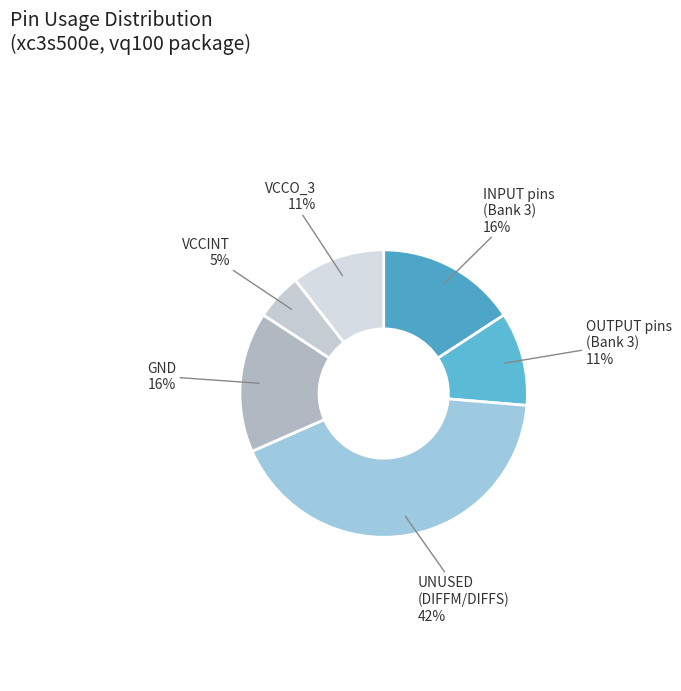

How many segments does this pie chart have?

6